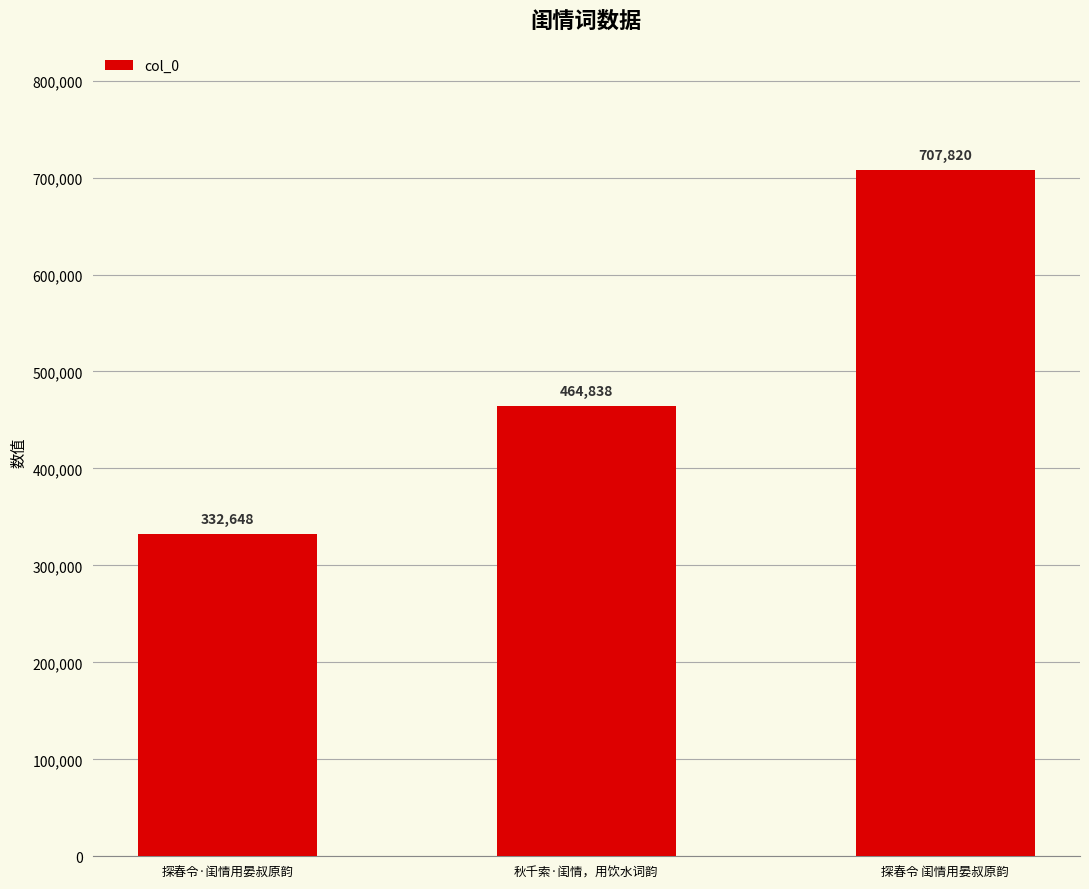

Approximately how many times larger is the value at 探春令·闺情用晏叔原韵 compared to 探春令 闺情用晏叔原韵?

0.5